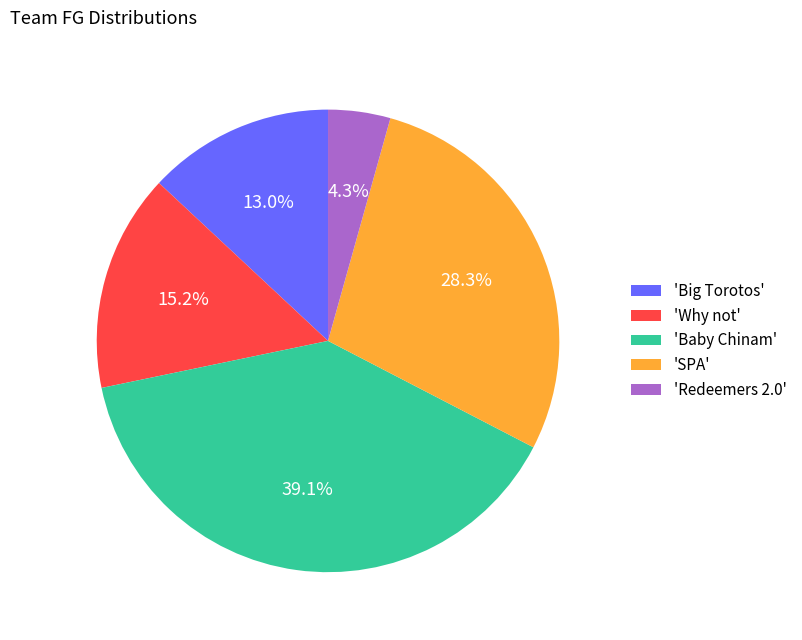

Is there any slice that represents more than half of the pie?

No